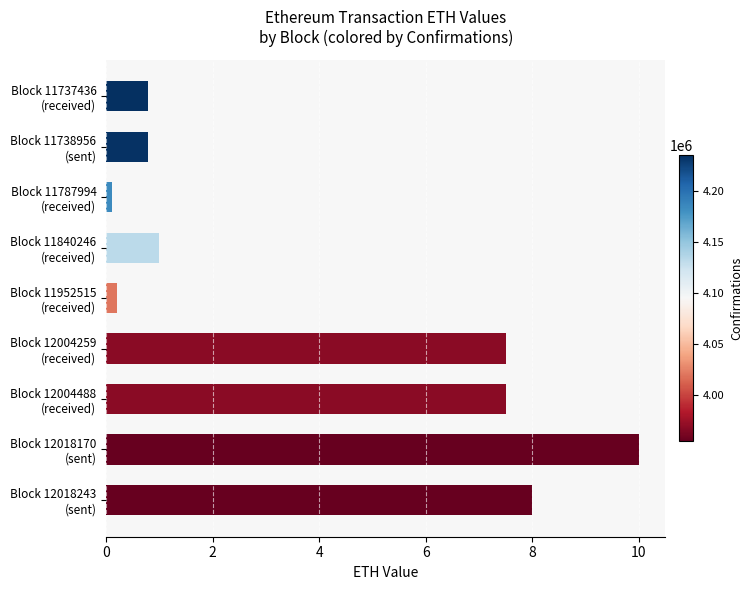

What is the difference between the maximum and minimum values?

9.9